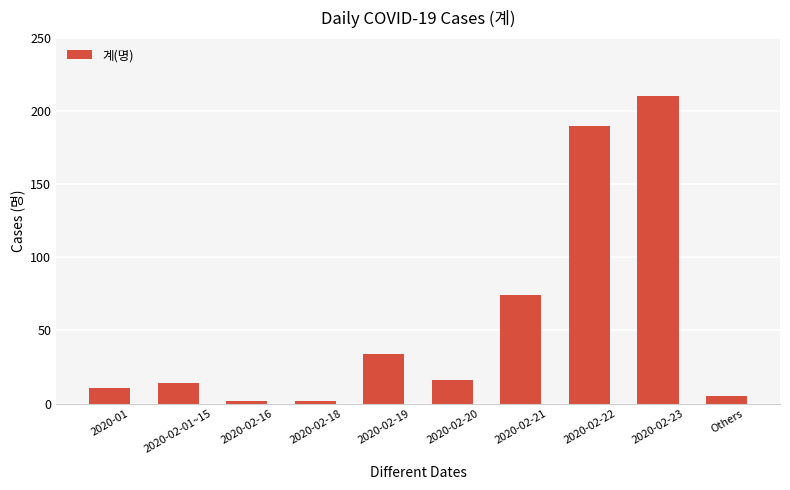

What is the change in value from 2020-02-16 to 2020-02-19?

+32